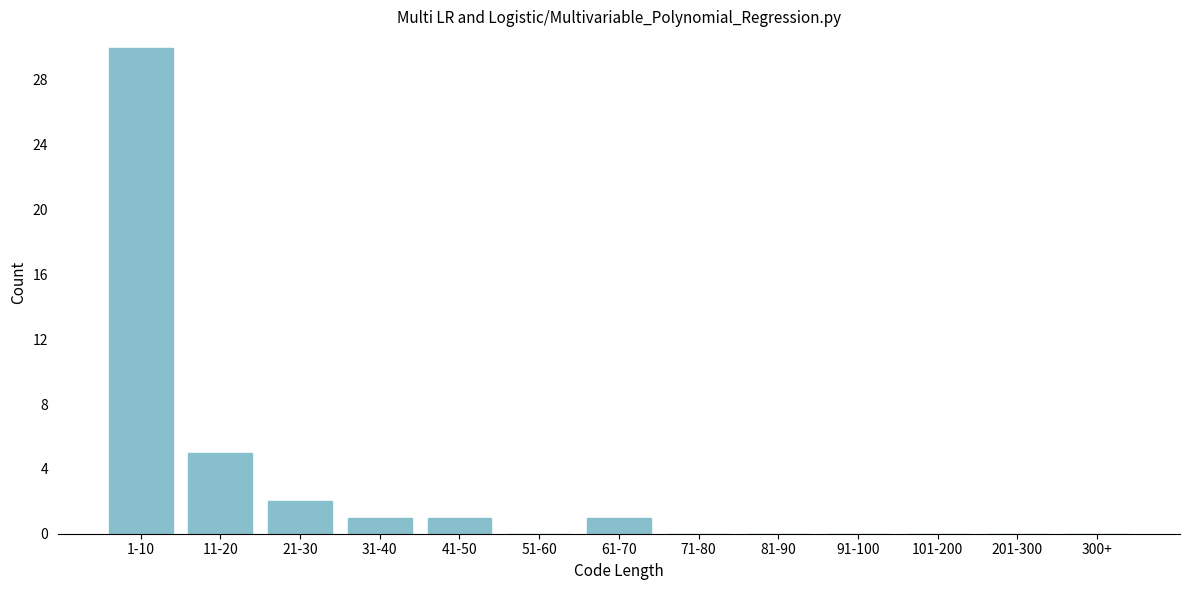

Reading left to right, list all the values displayed in this chart.

1-10=30	11-20=5	21-30=2	31-40=1	41-50=1	51-60=0	61-70=1	71-80=0	81-90=0	91-100=0	101-200=0	201-300=0	300+=0